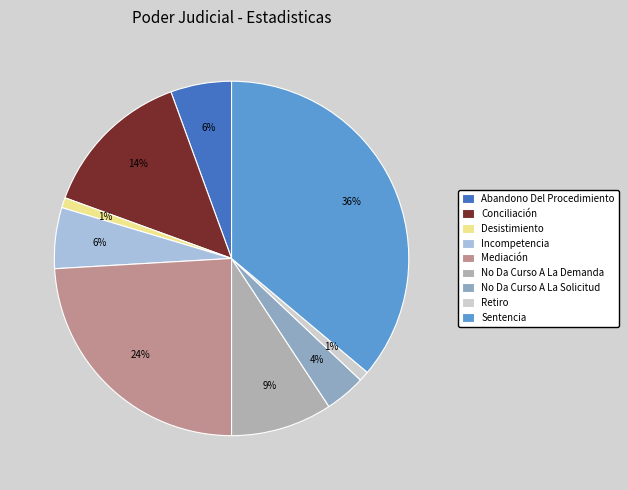

To the nearest percent, what percentage of the pie is Mediación?

24%